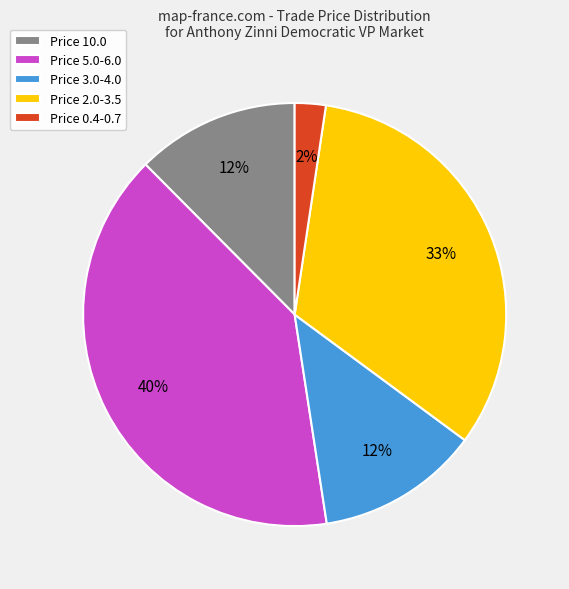

How many slices are in this pie chart?

5